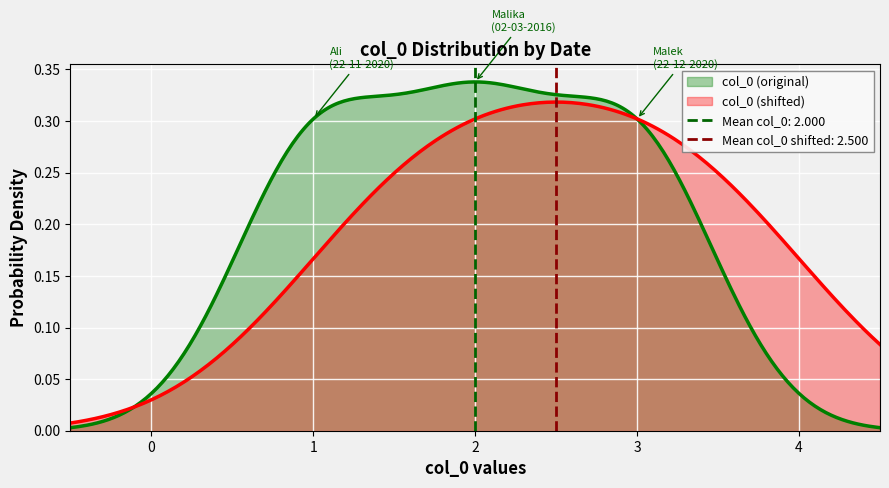

Between 02-03-2016 and 22-12-2020, which is larger?

22-12-2020